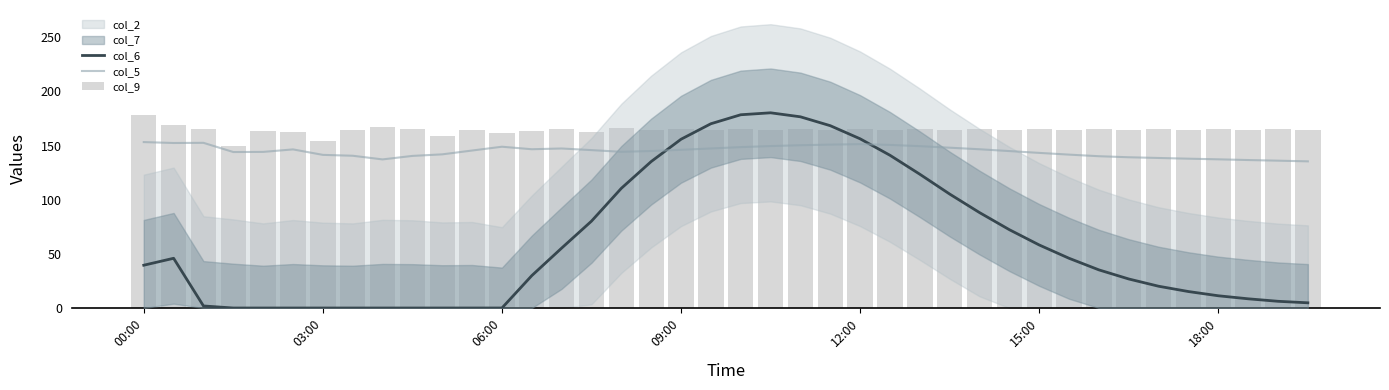

Is it true that col_6 equals 180.2 at 21?

True